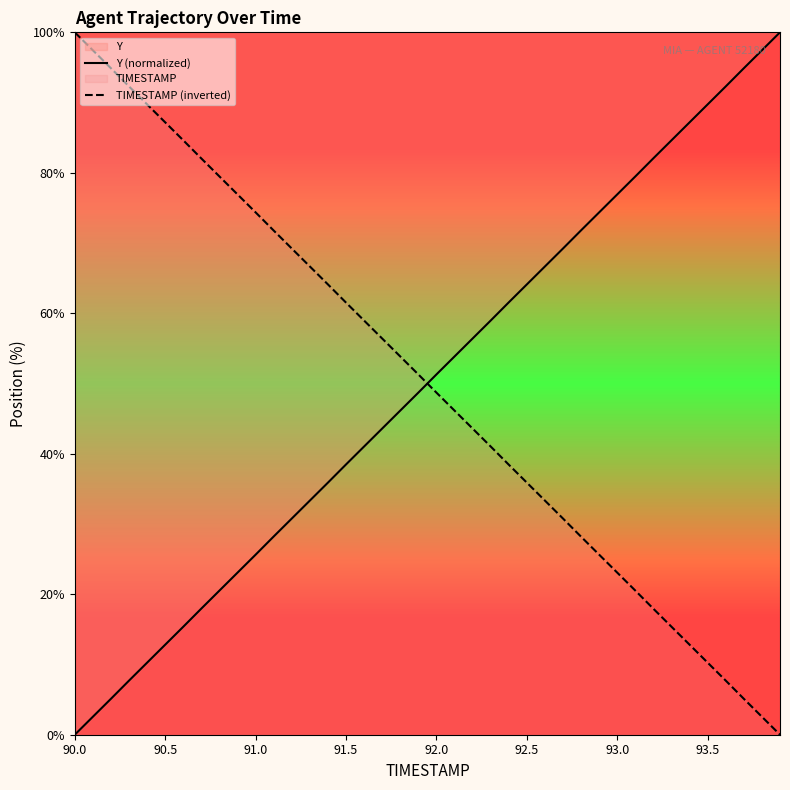

What is the maximum value for Y (normalized)?

100.0